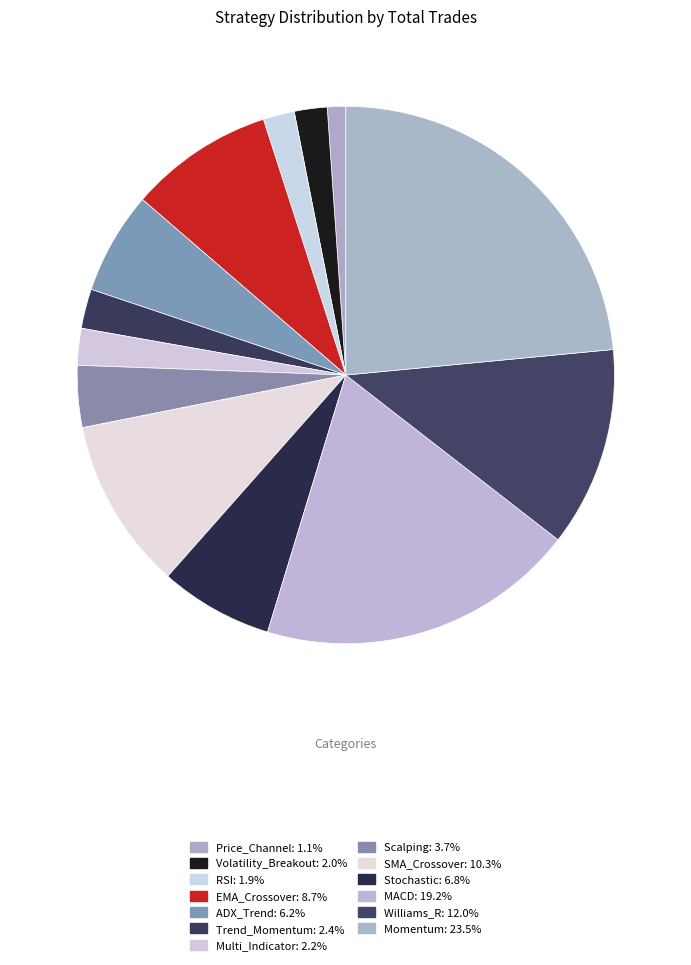

The Williams_R slice represents 19% of the pie. True or false?

False